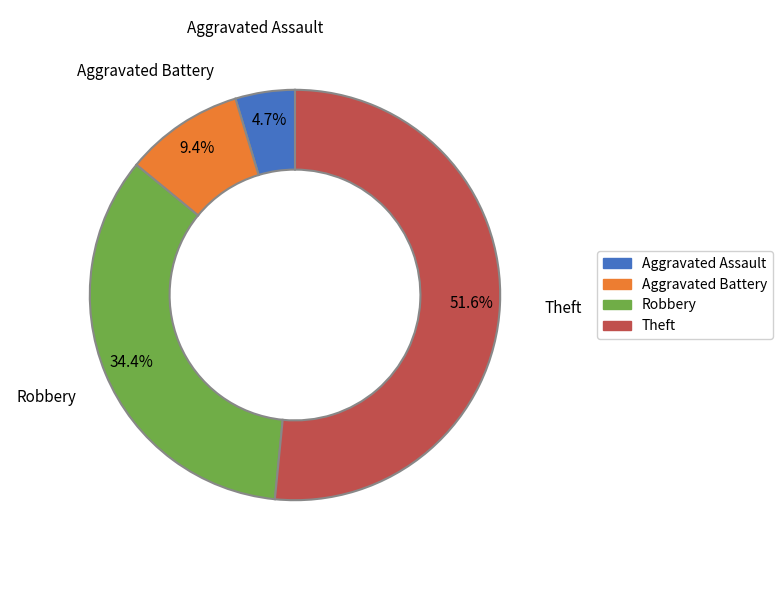

To the nearest percent, what is the difference between the largest and smallest slice percentages?

47%